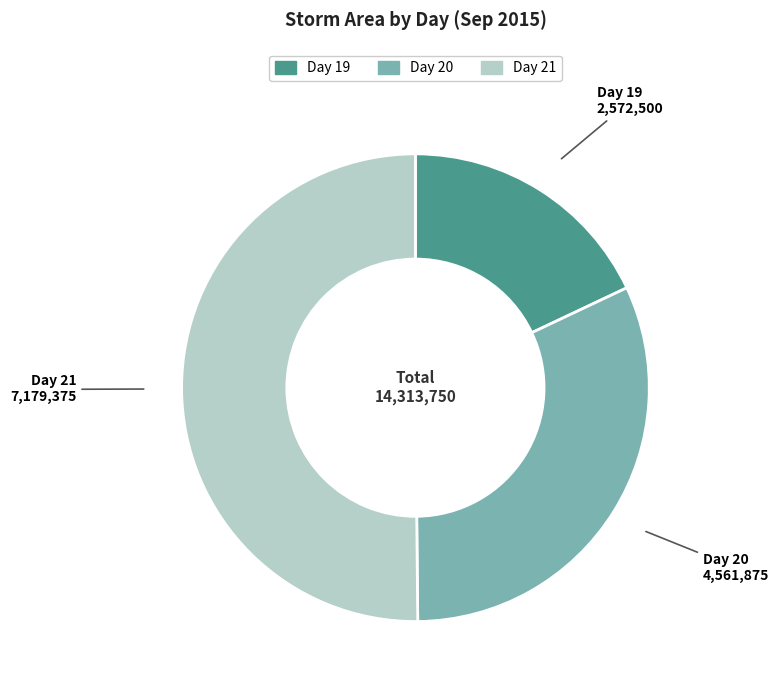

Does Day 19 represent more than half of the total?

No